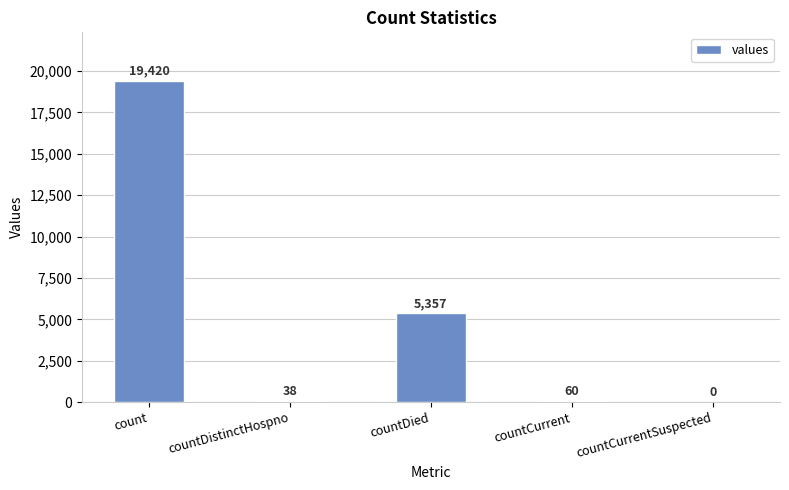

What is the sum of all values?

24875